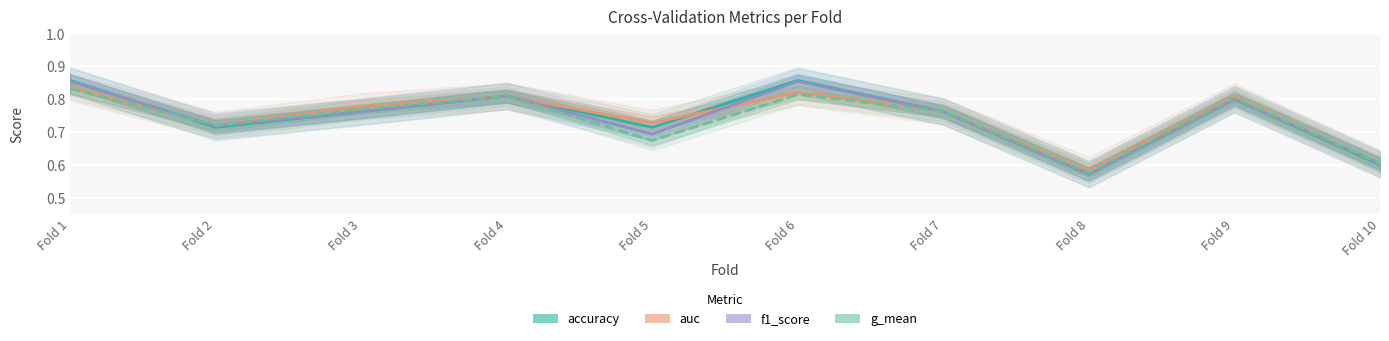

At how many categories does at least one series exceed 0?

10